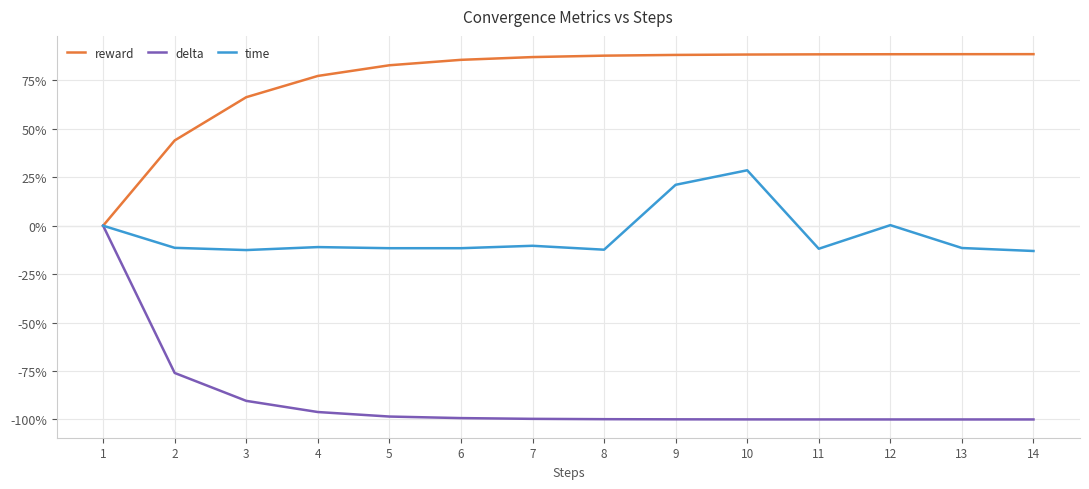

What is the difference between the reward values at 7 and 6?

1.4